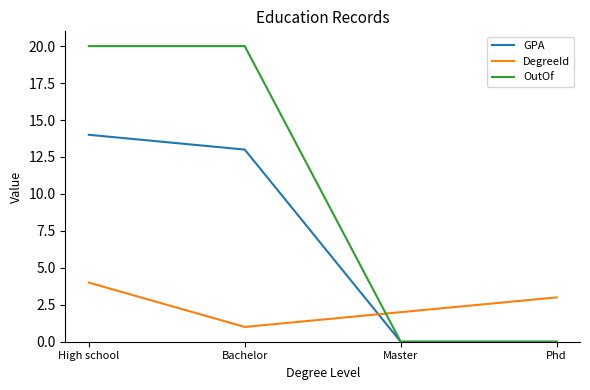

Which series has the largest range (max minus min)?

OutOf